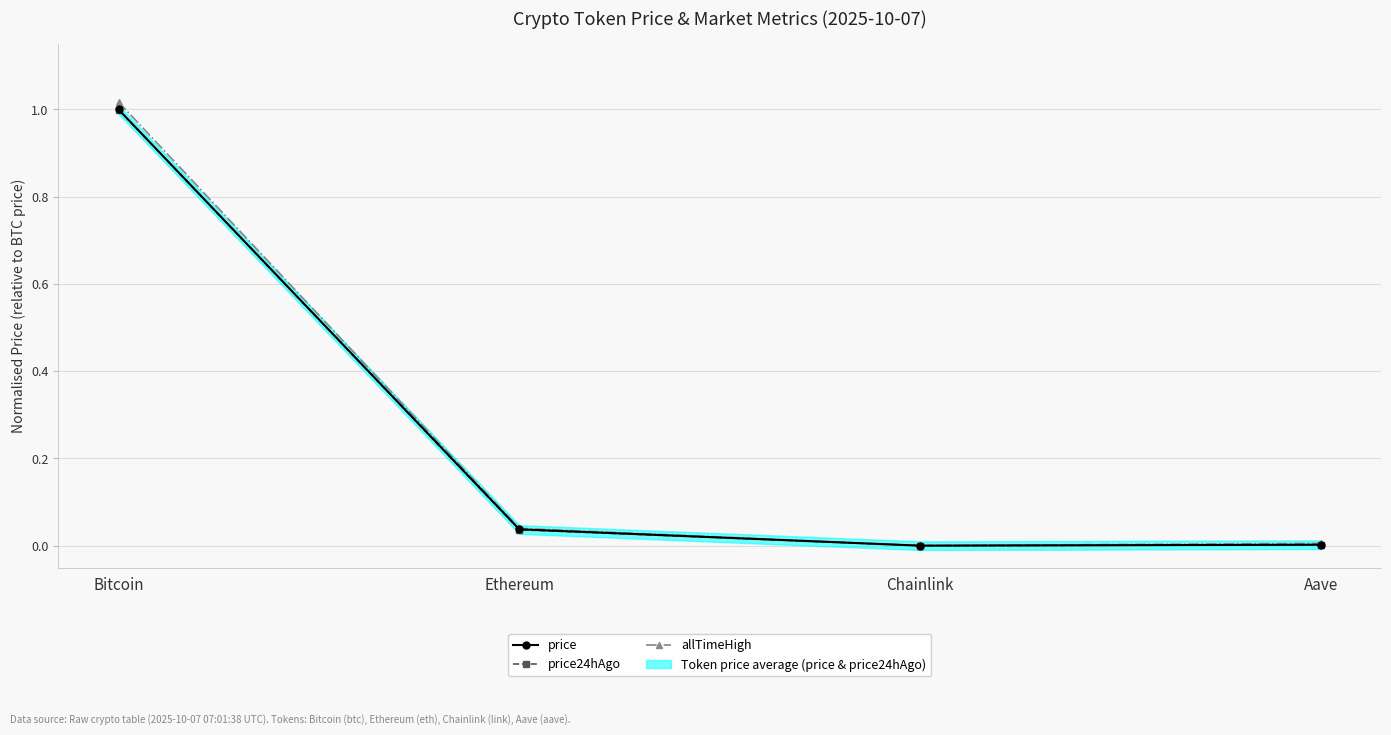

At how many categories does at least one series exceed 0?

4